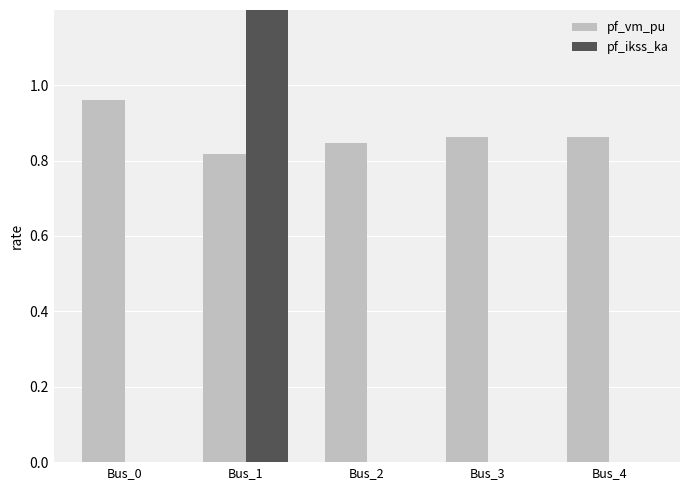

Where is pf_vm_pu nearest to the value 0?

Bus_1